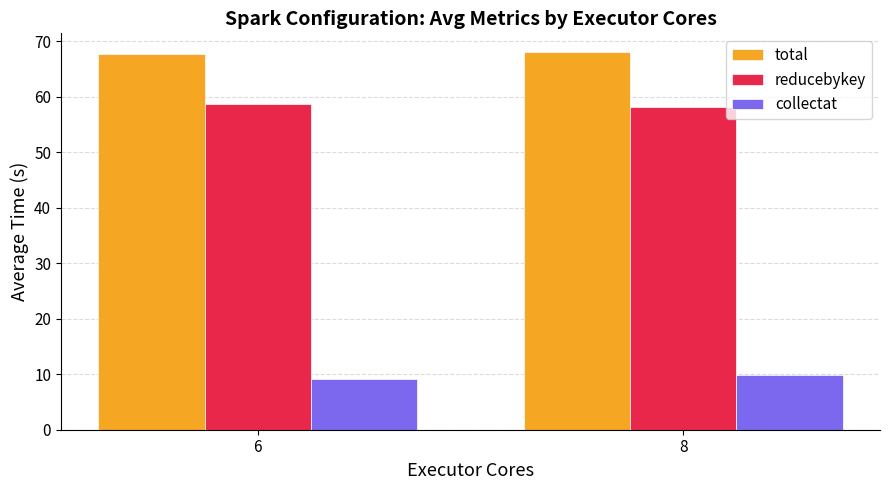

What is the difference between the maximum and minimum values in the collectat series?

0.7